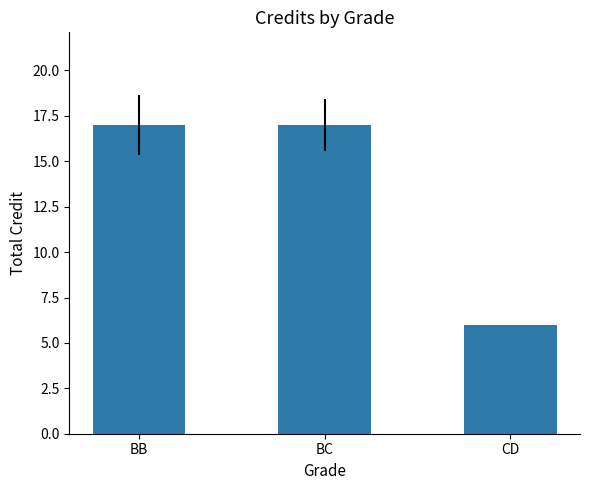

Reading left to right, transcribe all the data shown in this chart.

17	17	6